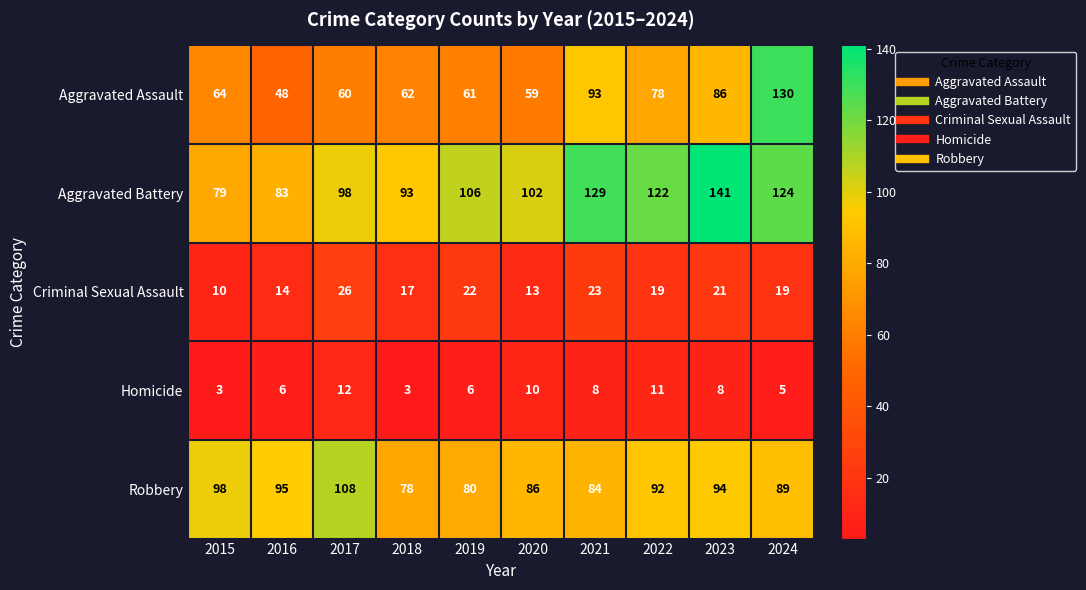

List the series in order of their peak value, highest first.

Aggravated Battery, Aggravated Assault, Robbery, Criminal Sexual Assault, Homicide